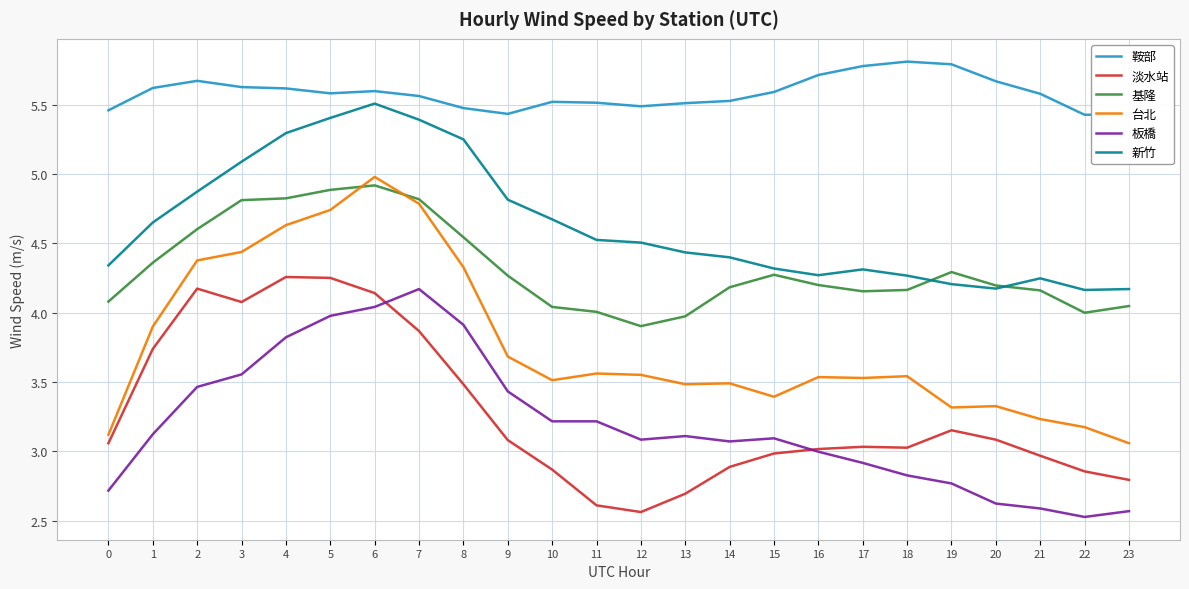

True or false: 新竹 and 台北 cross at least once.

False